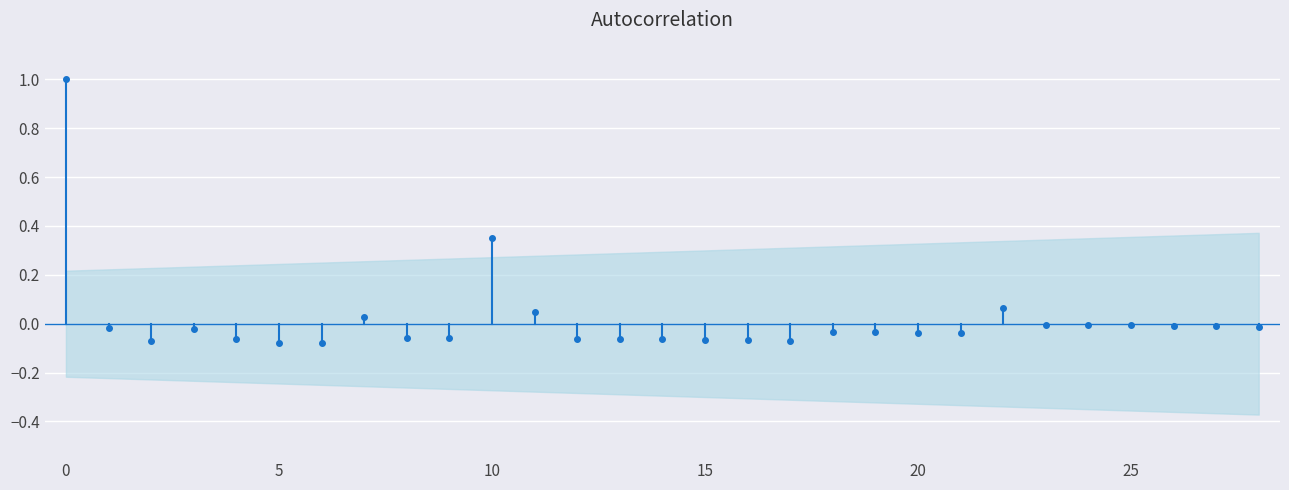

Between 5 and 25, which is larger?

25